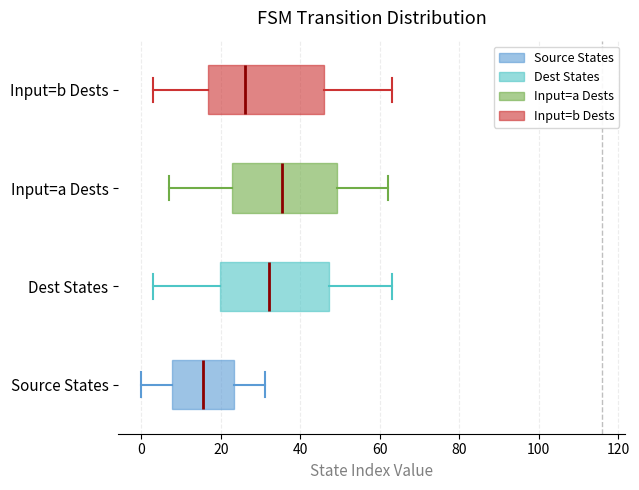

Where does the right whisker of the box for Input=a Dests end on the x-axis? The values are not printed on the chart, so give them approximately, as read against the axis.

62